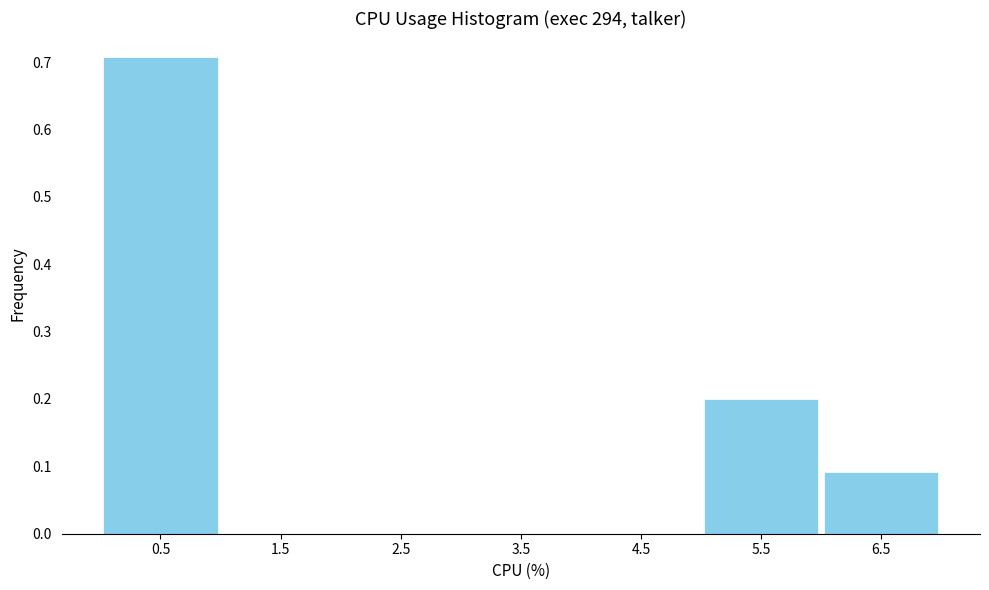

Reading left to right, transcribe this chart: for each bar, give the range it covers on the x-axis and its height. The values are not printed on the chart, so give them approximately, as read against the axis.

0 to 1: 0.71
1 to 2: 0
2 to 3: 0
3 to 4: 0
4 to 5: 0
5 to 6: 0.20
6 to 7: 0.09